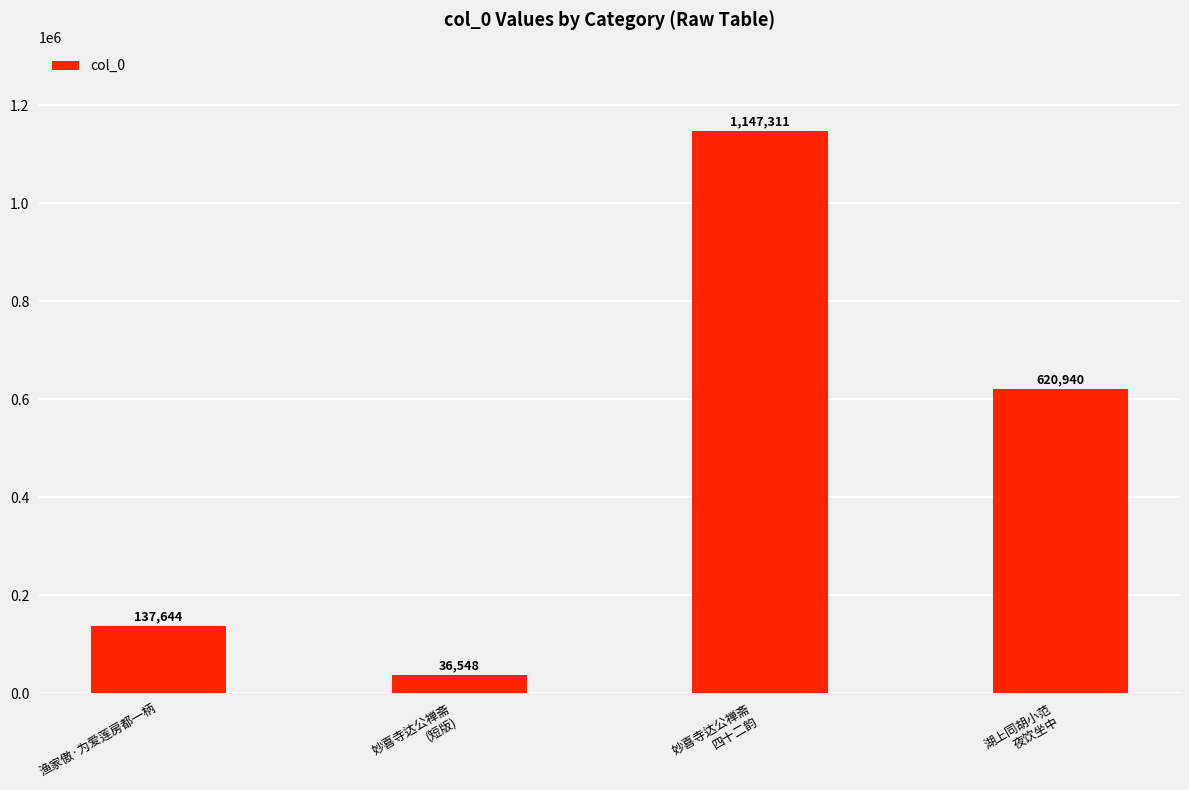

What is the value of the 4th bar from the left?

620940